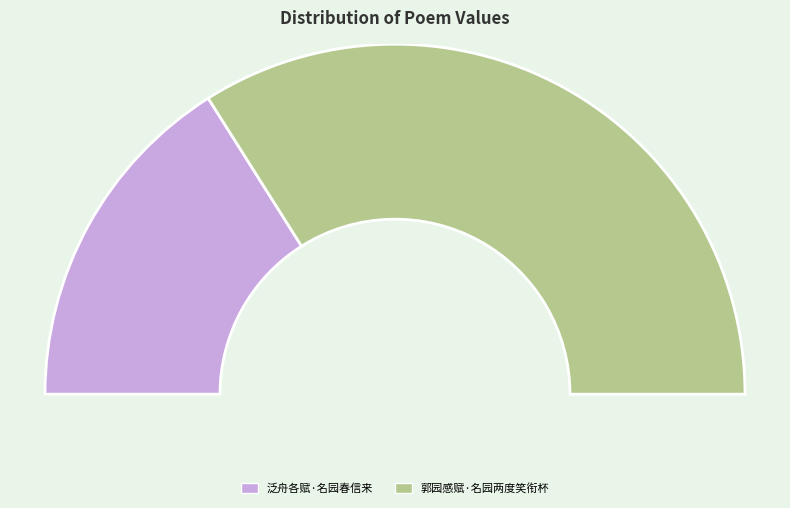

What is the change in value from 泛舟各赋·名园春信来 to 郭园感赋·名园两度笑衔杯?

+194883